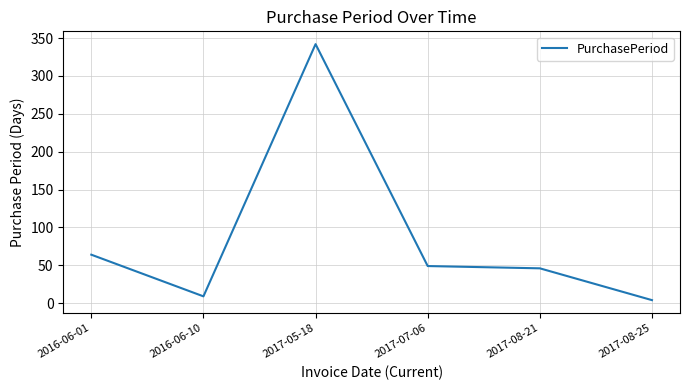

True or false: there are more than 0 points higher than both neighbors.

True